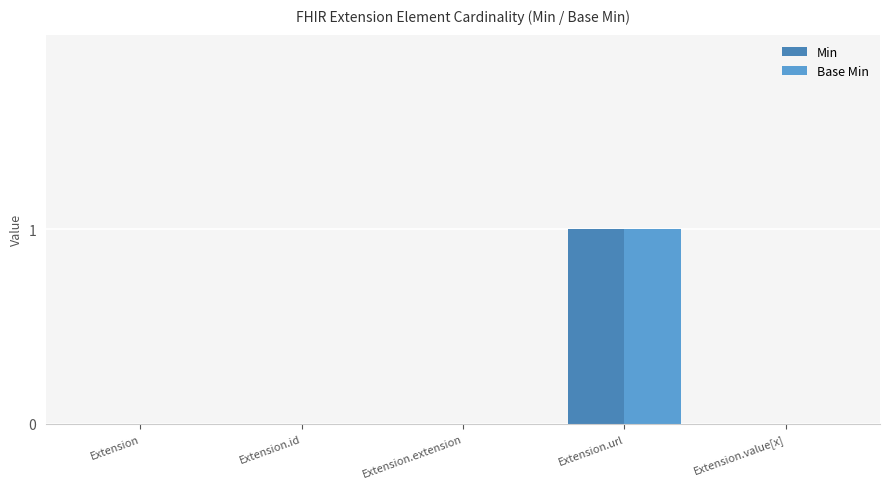

Reading left to right, extract all data points from this chart.

Min: 0	0	0	1	0
Base Min: 0	0	0	1	0